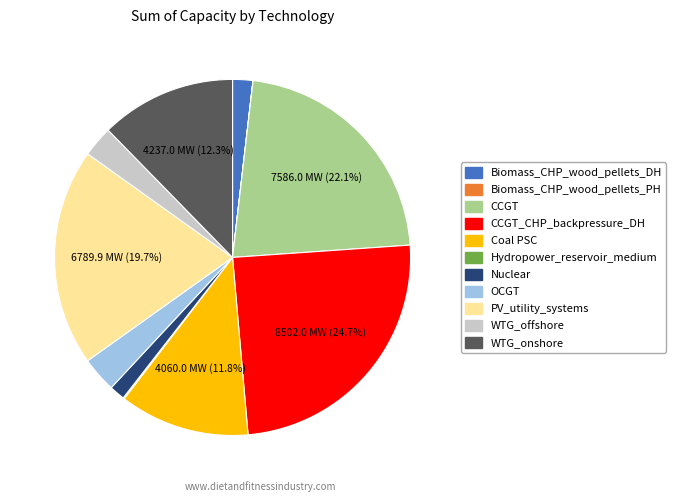

Does any single category account for the majority?

No